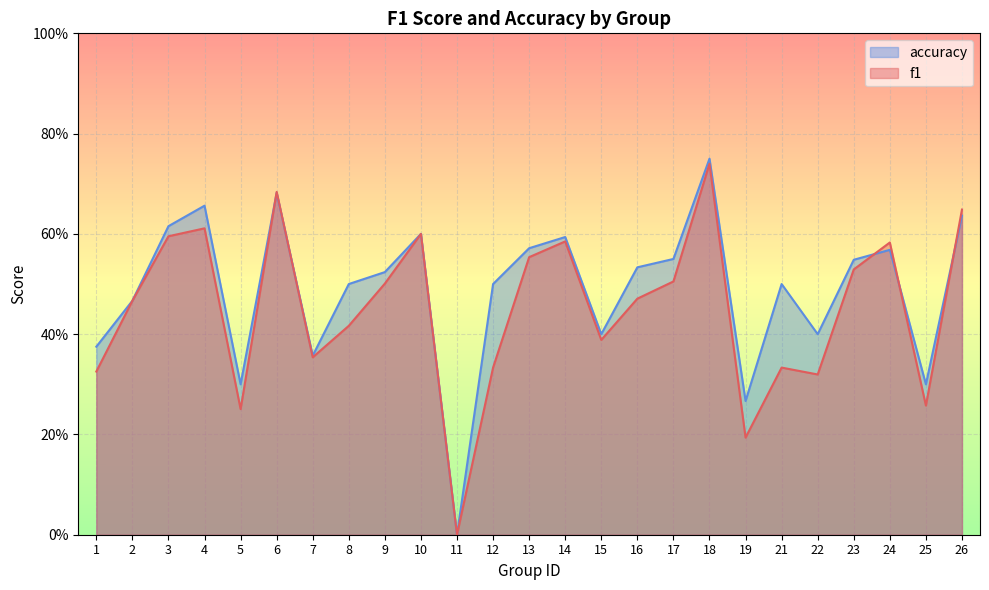

Which has a higher value, 8 or 25?

8